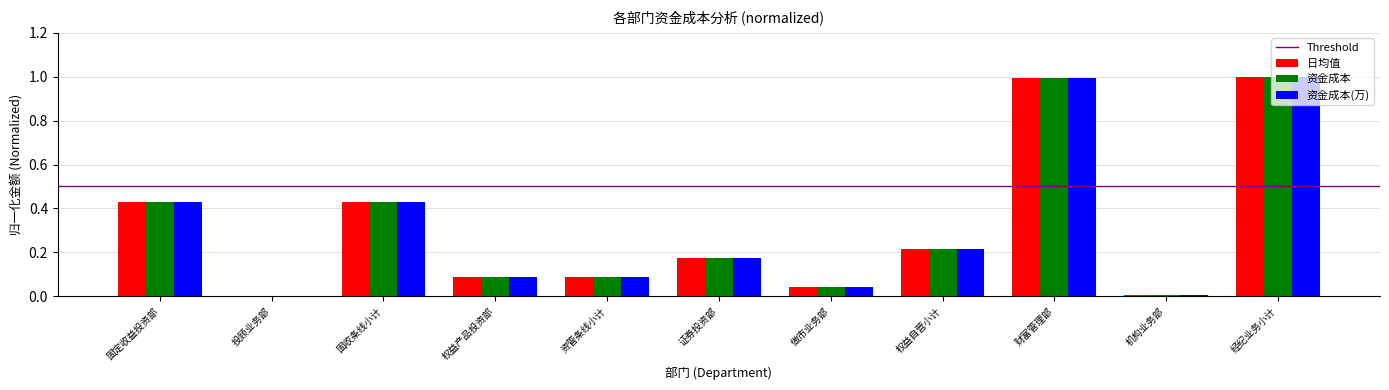

What is the total value across all series at 权益产品投资部?

0.3